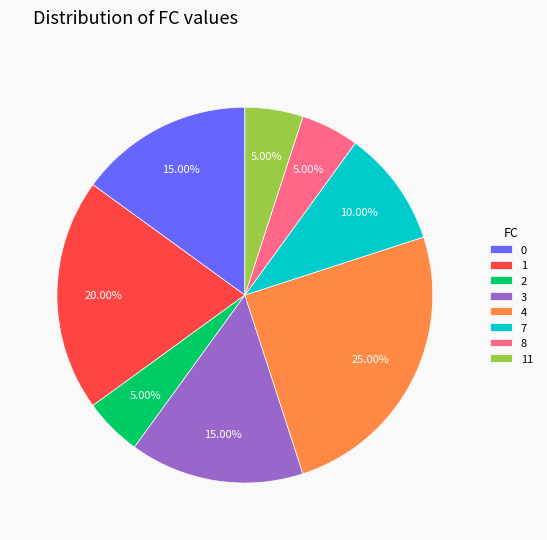

Is there any slice that represents more than half of the pie?

No